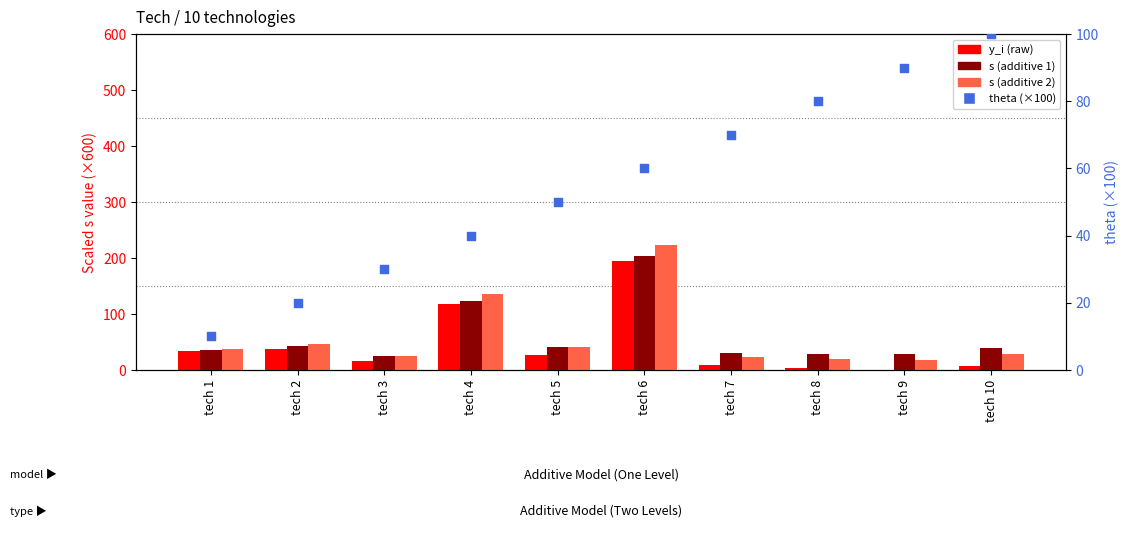

Which series has the largest Y range (max minus min)?

s (additive 2)